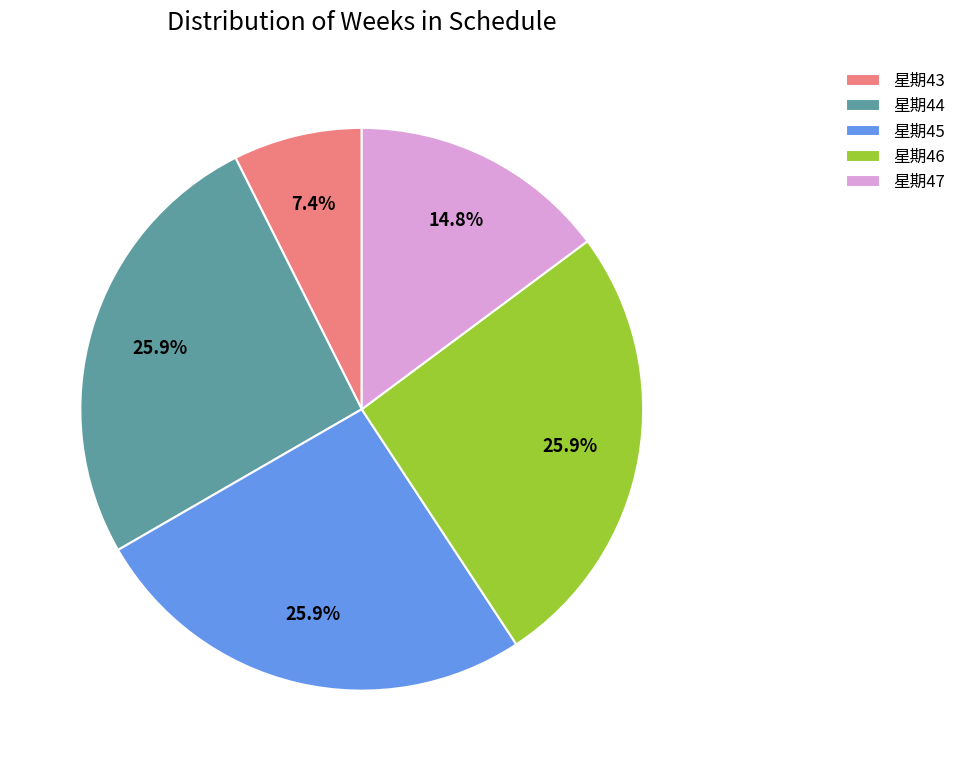

Is there a majority slice in this chart?

No